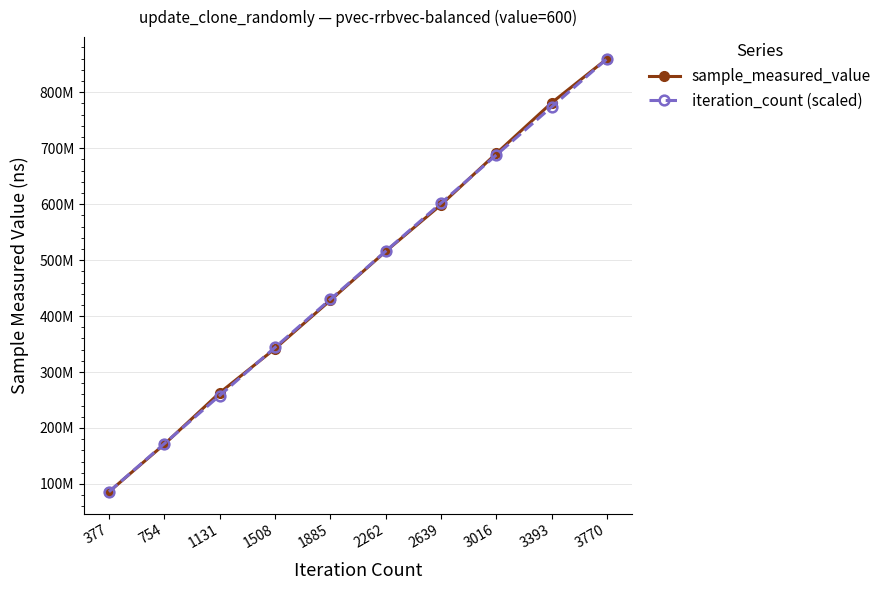

The value of sample_measured_value at 2262 is 673859188.2. True or false?

False